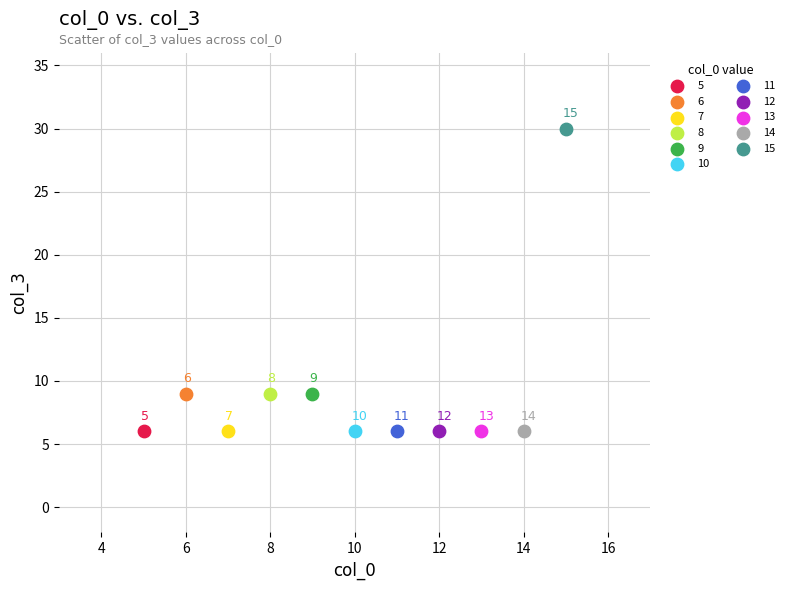

What are all the series names shown in the legend?

5, 6, 7, 8, 9, 10, 11, 12, 13, 14, 15